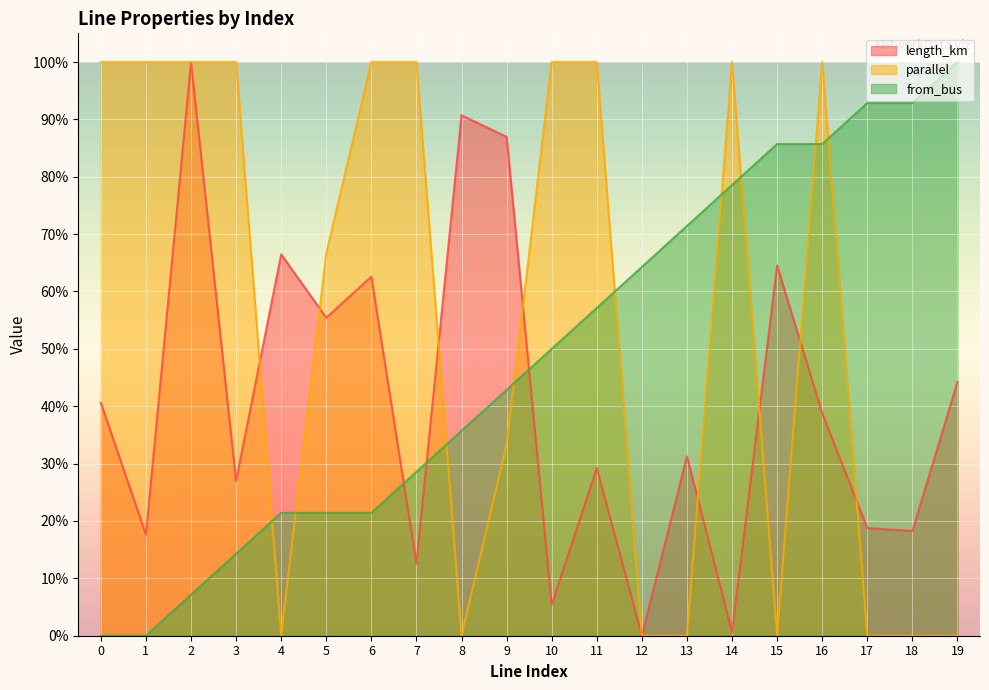

The value of from_bus at 8 is 0.6. True or false?

False